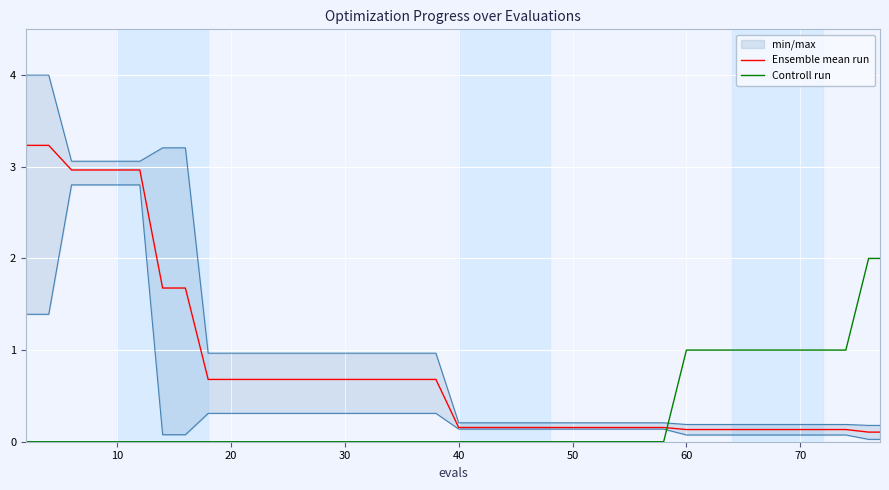

What are all the series names shown in the legend?

Ensemble mean run, Controll run